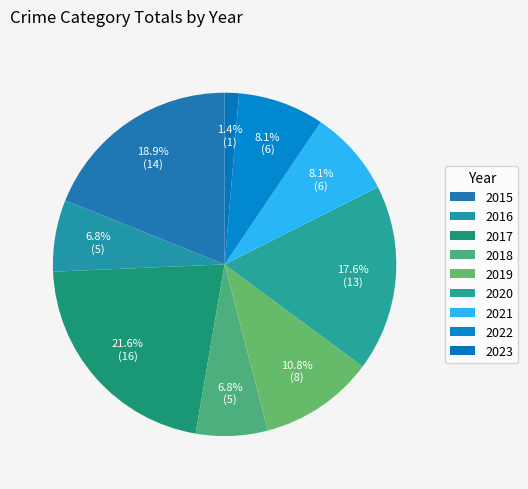

Count the number of slices in the pie.

9